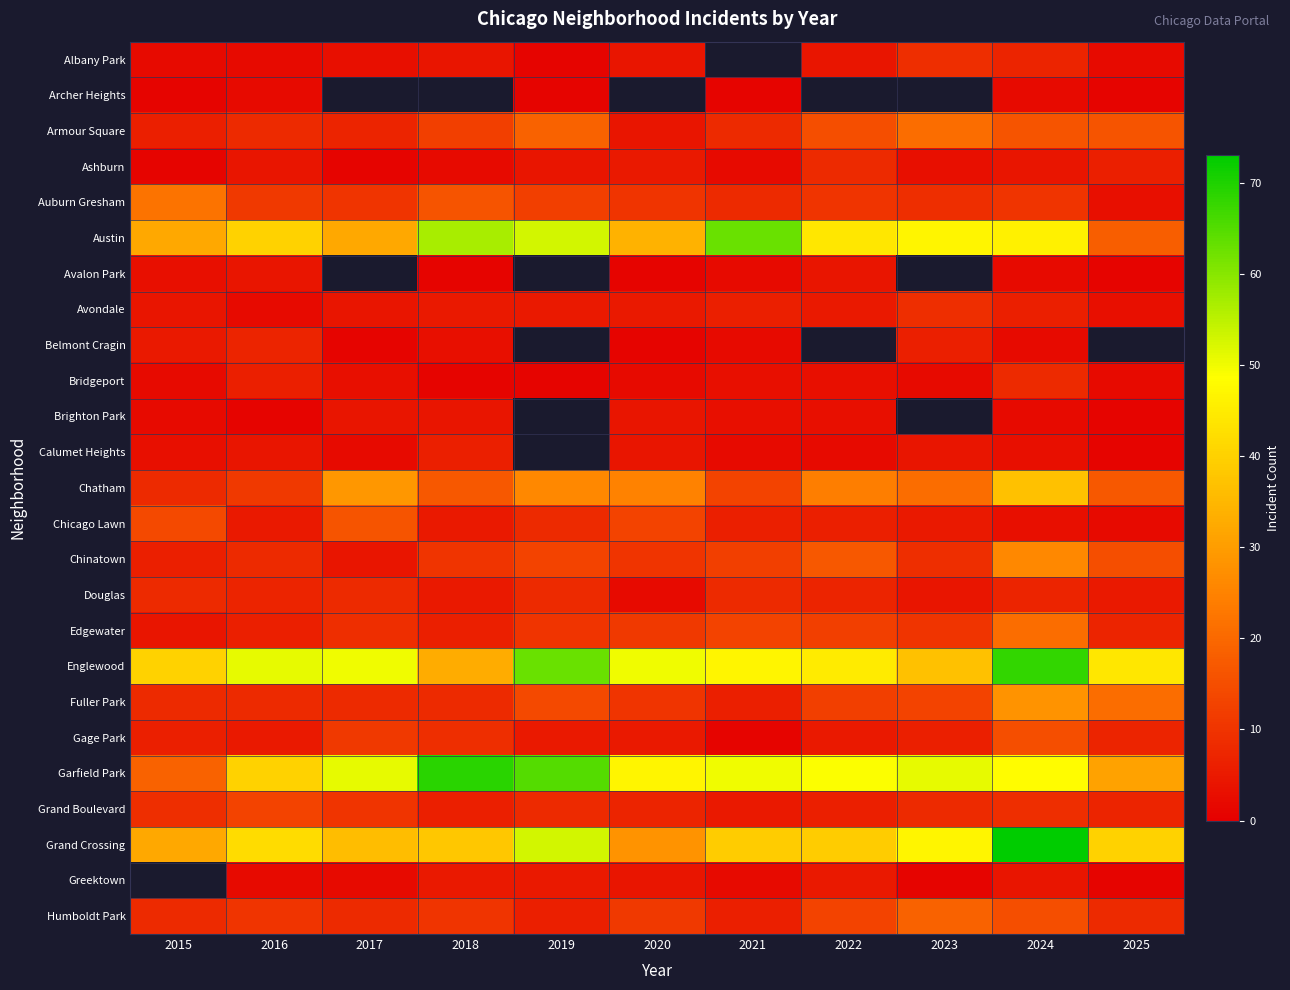

List the labels in order of Grand Boulevard value, largest first.

2016, 2017, 2015, 2024, 2019, 2023, 2020, 2025, 2018, 2022, 2021